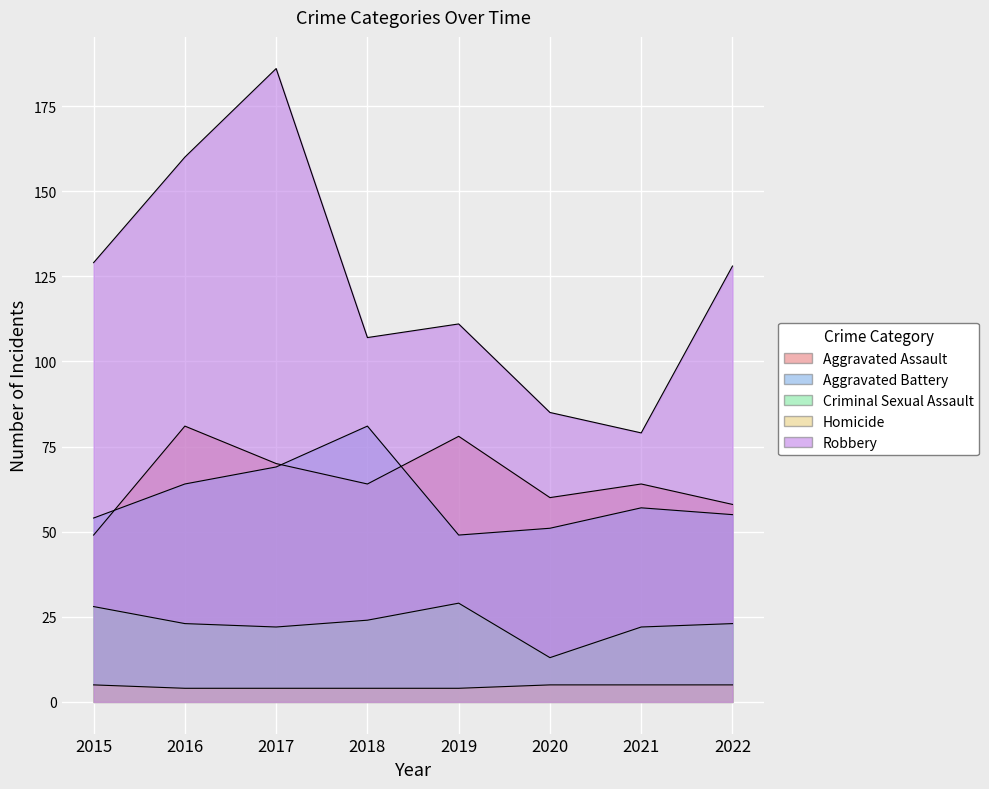

Reading left to right, what are all the values shown in this chart?

Aggravated Assault: 2015=49	2016=81	2017=70	2018=64	2019=78	2020=60	2021=64	2022=58
Aggravated Battery: 2015=54	2016=64	2017=69	2018=81	2019=49	2020=51	2021=57	2022=55
Criminal Sexual Assault: 2015=28	2016=23	2017=22	2018=24	2019=29	2020=13	2021=22	2022=23
Homicide: 2015=5	2016=4	2017=4	2018=4	2019=4	2020=5	2021=5	2022=5
Robbery: 2015=129	2016=160	2017=186	2018=107	2019=111	2020=85	2021=79	2022=128